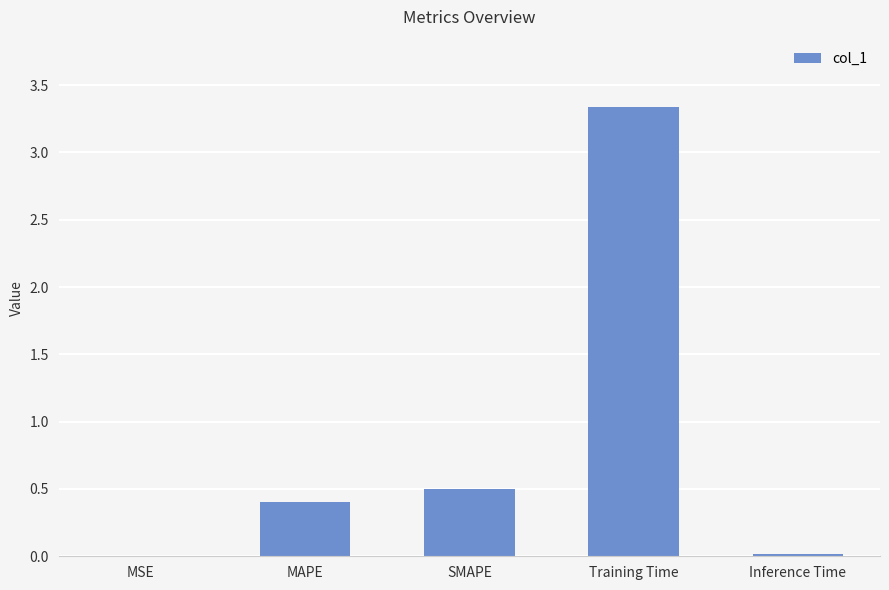

The chart shows a value of 0.8 at Training Time. True or false?

False